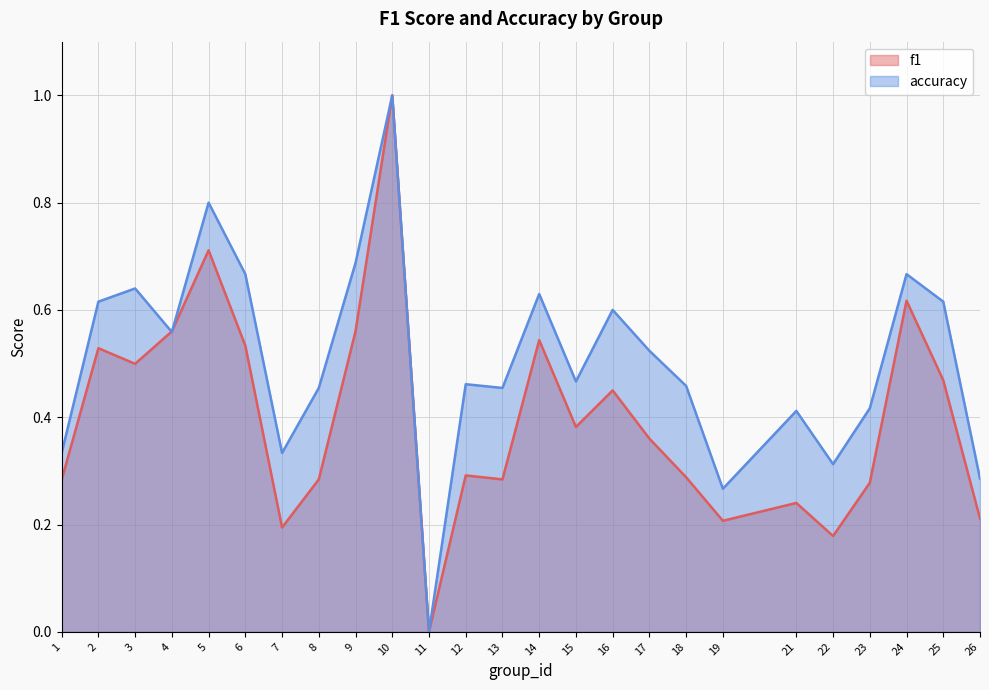

Between 4 and 19, which series saw the biggest shift?

f1